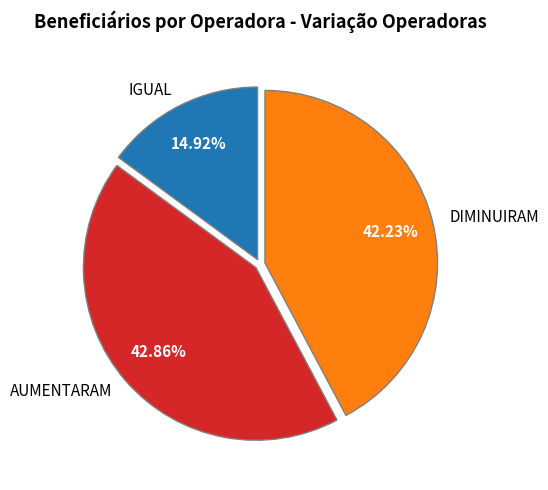

To the nearest percent, what is the combined percentage of DIMINUIRAM and IGUAL?

57%